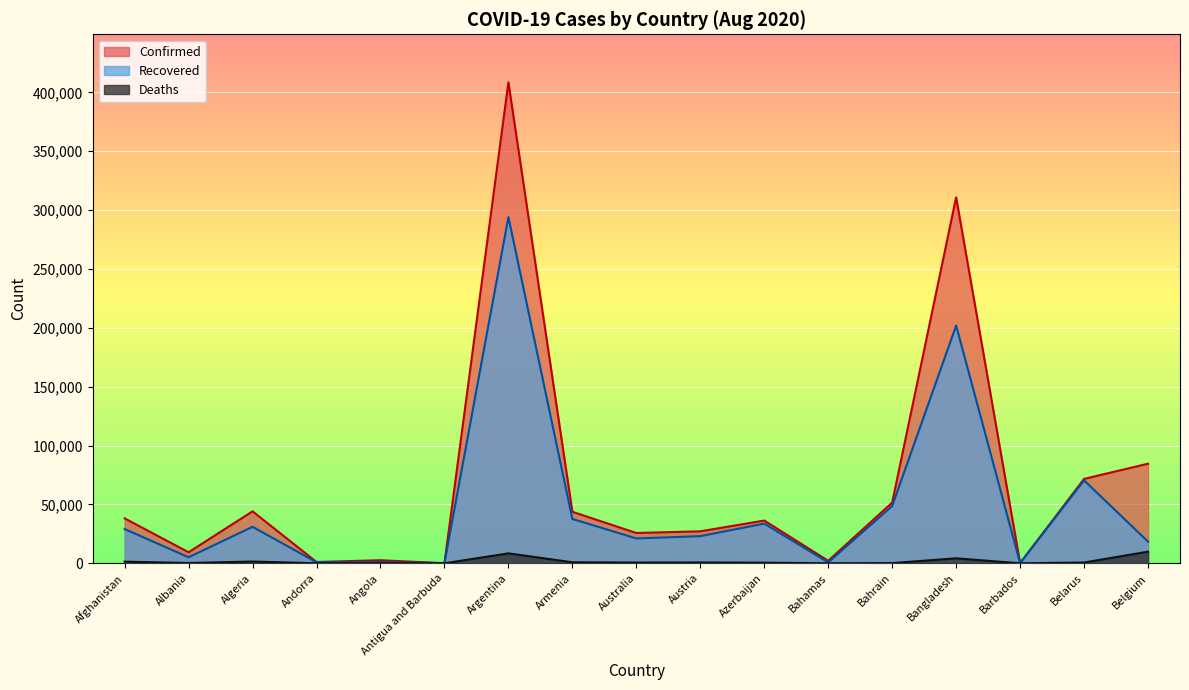

What is the difference between the maximum and minimum values in the Recovered series?

293916